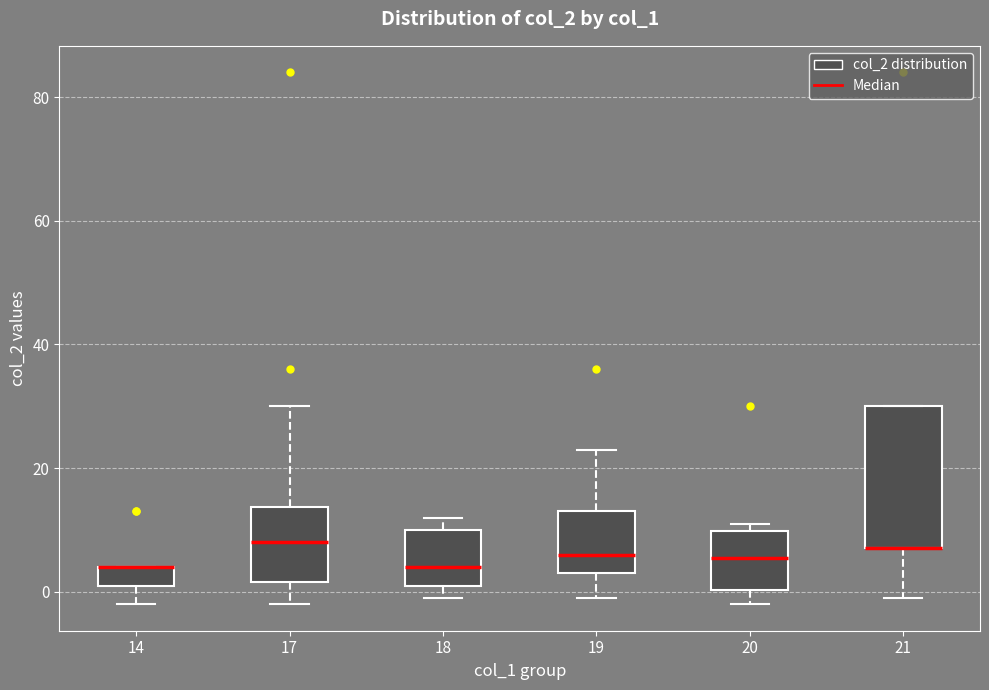

Reading left to right, read every box against the y-axis: the position of its median line, the range the box covers, and the ends of its whiskers. The values are not printed on the chart, so give them approximately, as read against the axis.

14: median 4 (drawn on the box's upper edge), box 2 to 4, whiskers -2 to 4
17: median 8, box 2 to 14, whiskers -2 to 30
18: median 4, box 2 to 10, whiskers 0 to 12
19: median 6, box 4 to 14, whiskers 0 to 24
20: median 6, box 0 to 10, whiskers -2 to 12
21: median 8 (drawn on the box's lower edge), box 8 to 30, whiskers 0 to 30